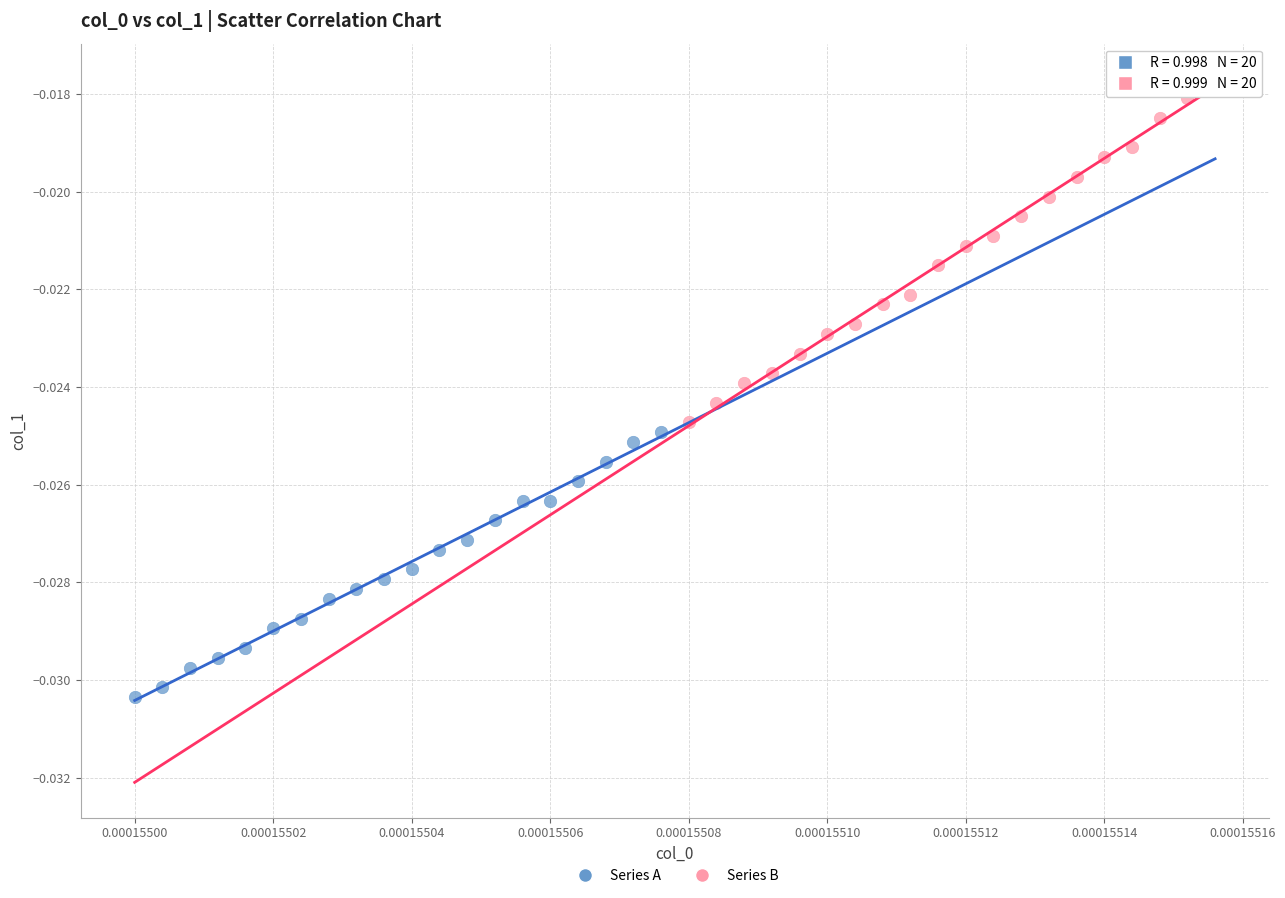

Which series contains the lowest Y value?

Series A